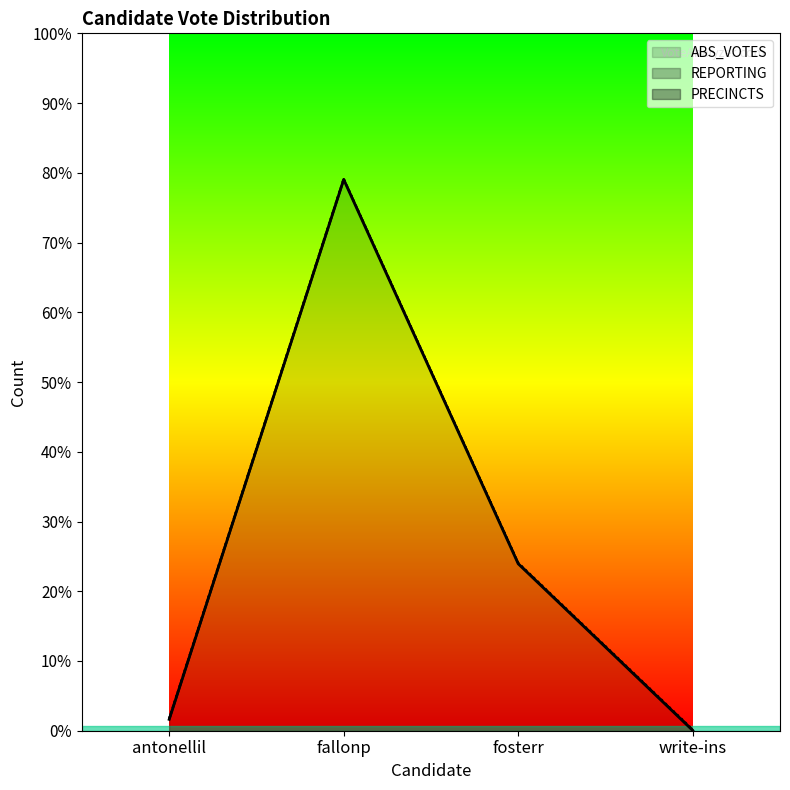

Is it true that REPORTING equals 55 at fallonp?

False